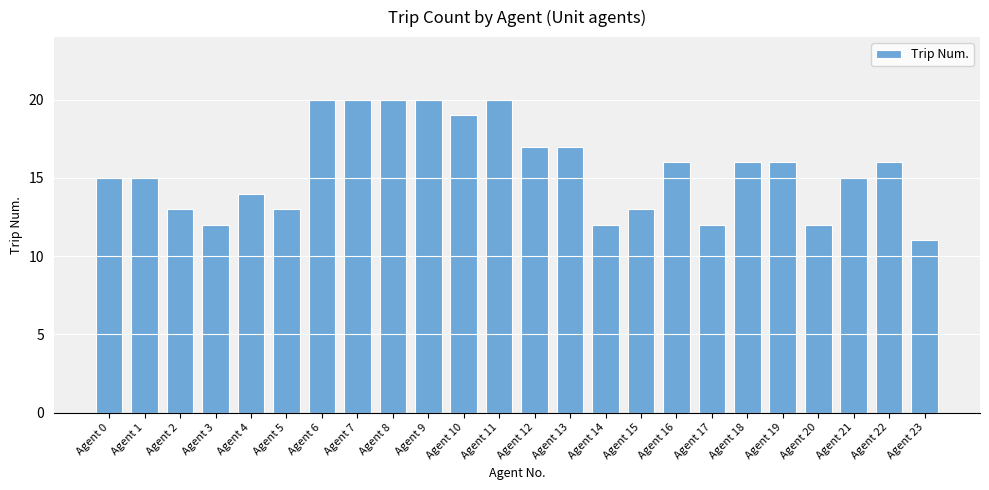

True or false: the data shows 4 at Agent 1.

False